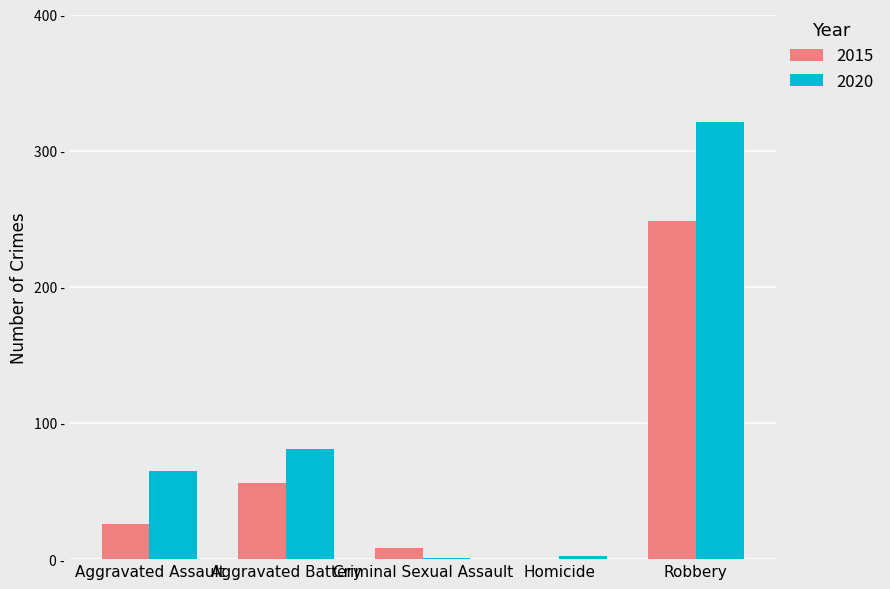

Which series changed the most between Homicide and Robbery?

2020